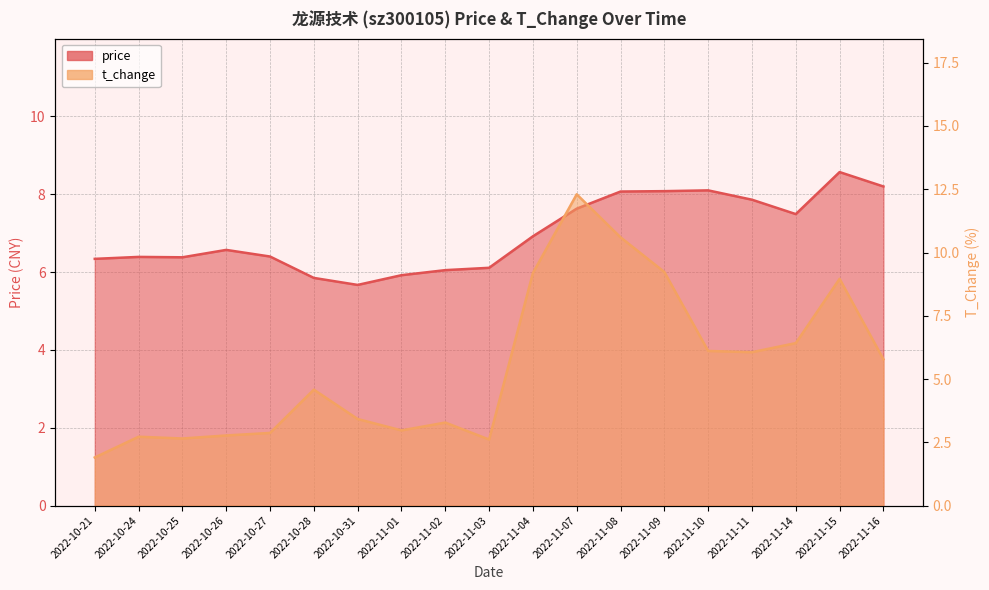

What is the sum of the price values at 2022-10-21 and 2022-10-28?

12.2